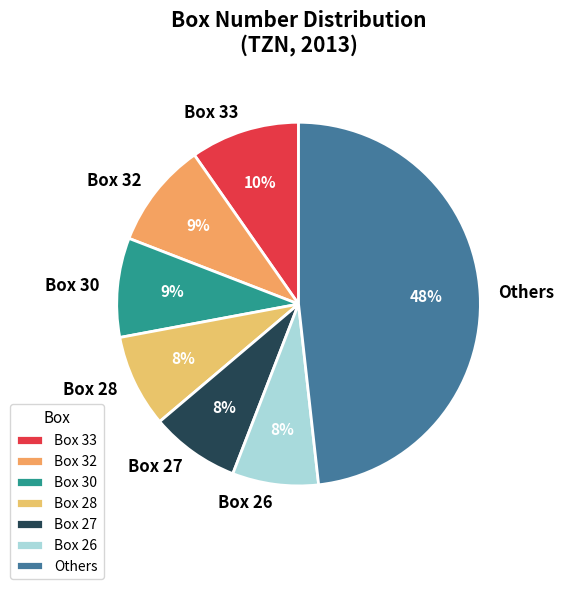

Is there any slice that represents more than half of the pie?

No